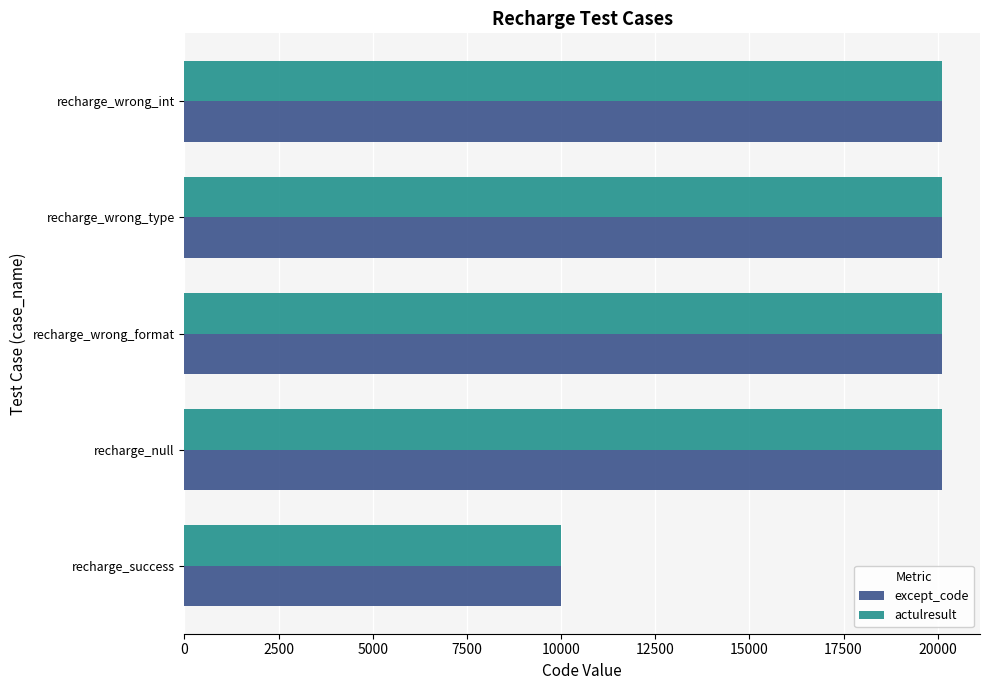

True or false: except_code has a value of 20118 at recharge_wrong_type.

True